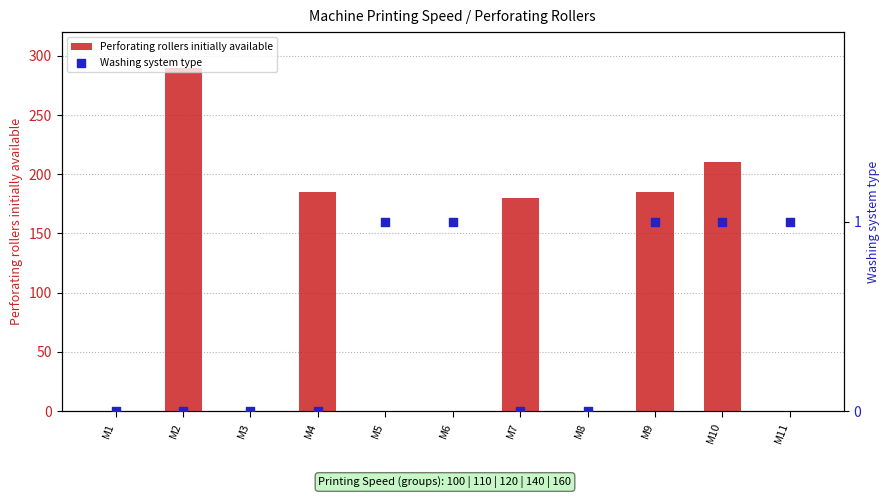

Which series reaches the minimum Y coordinate?

Perforating rollers initially available